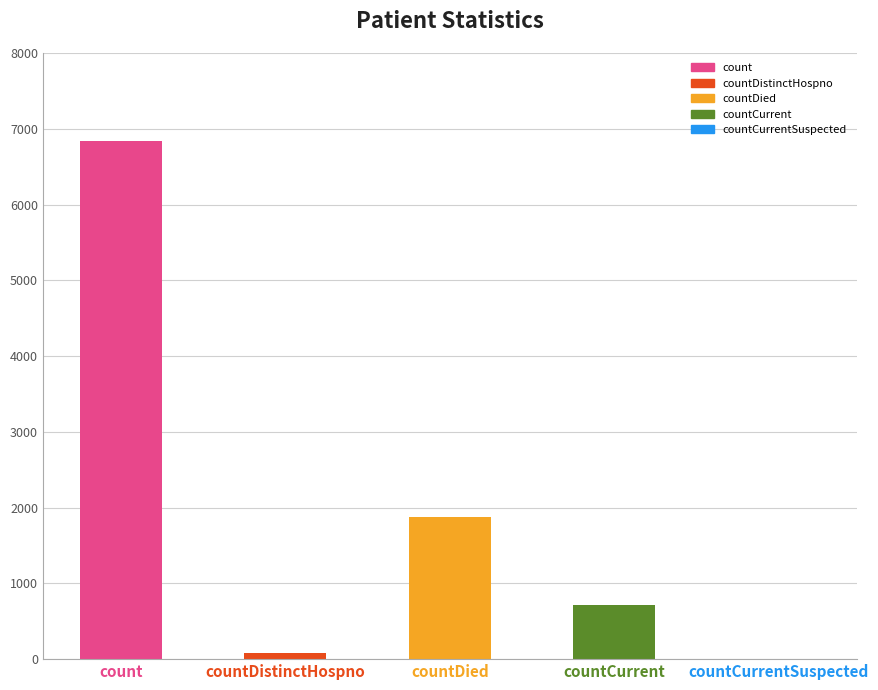

Between countCurrentSuspected and countDied, which is larger?

countDied